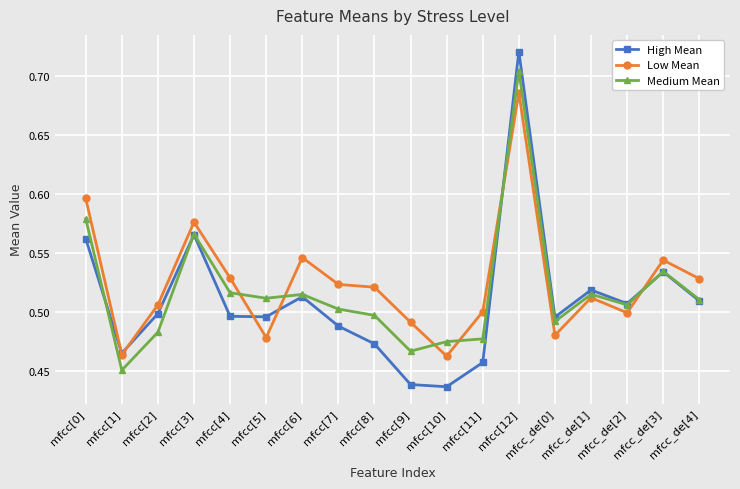

Count the High Mean values in the range 0 to 1.

18